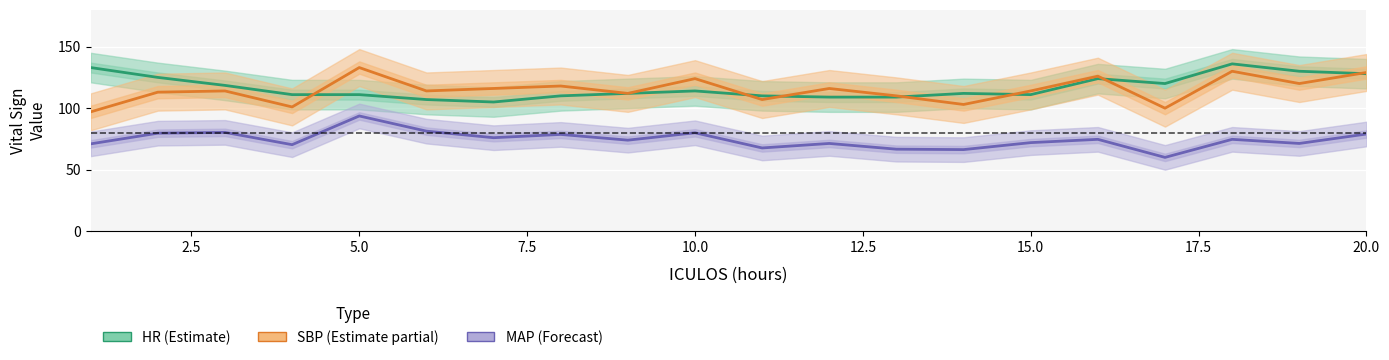

What is the highest value of the MAP center series?

93.7